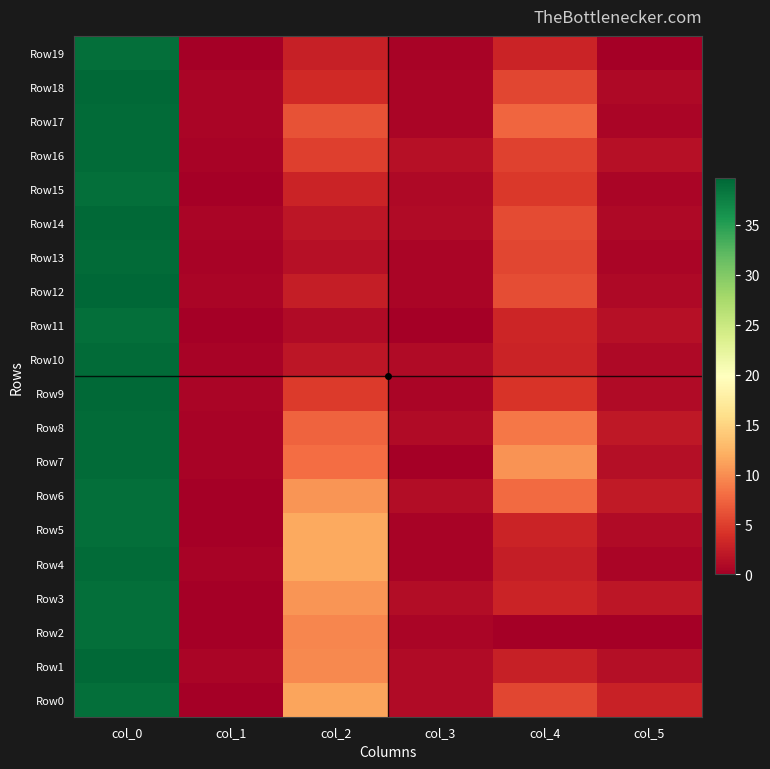

How many distinct data groups are displayed?

20